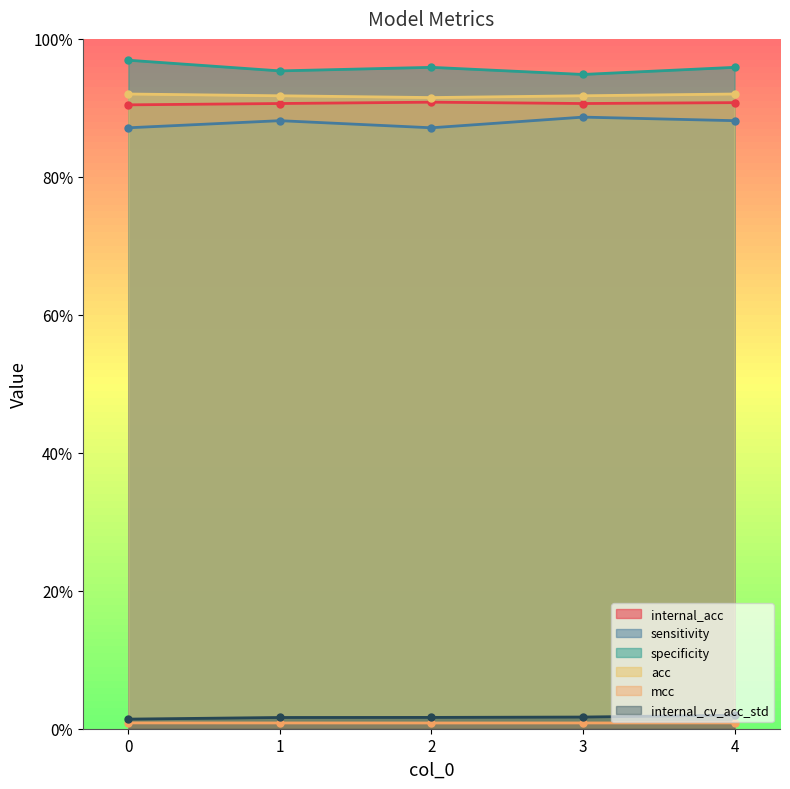

Does the chart have visible grid lines?

No